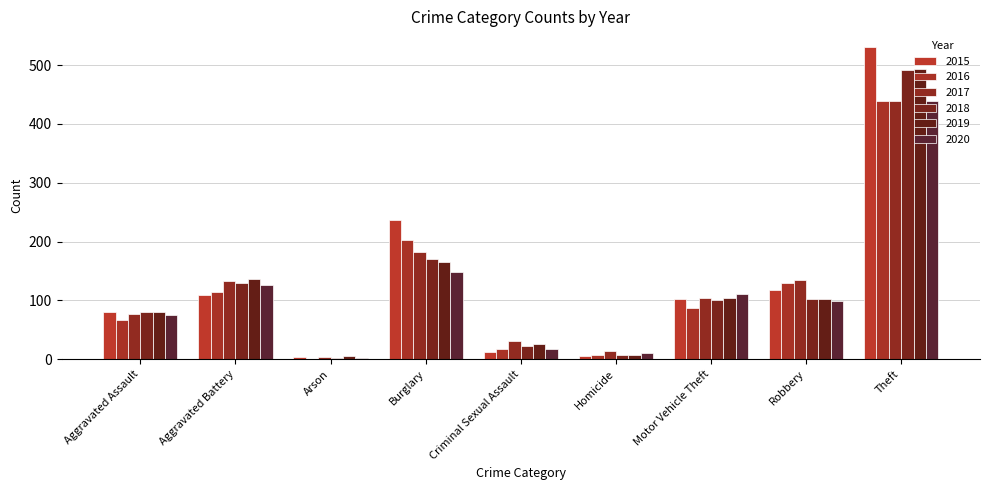

Which has a higher value, Aggravated Assault or Burglary?

Burglary